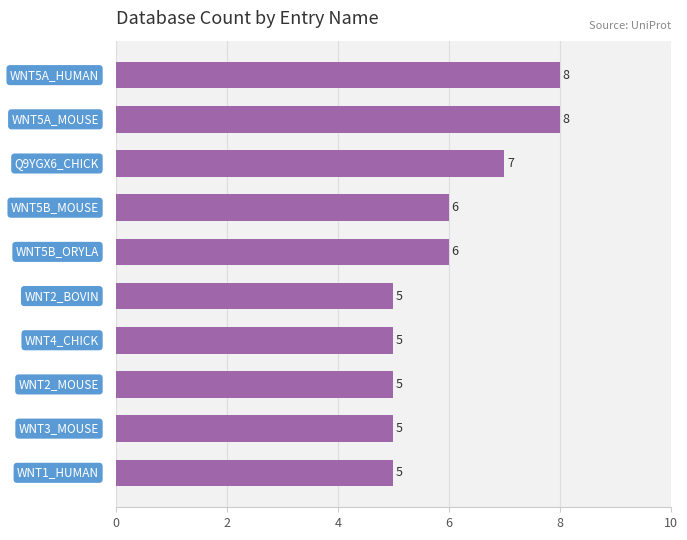

Reading top to bottom, extract all data points from this chart.

8	8	7	6	6	5	5	5	5	5